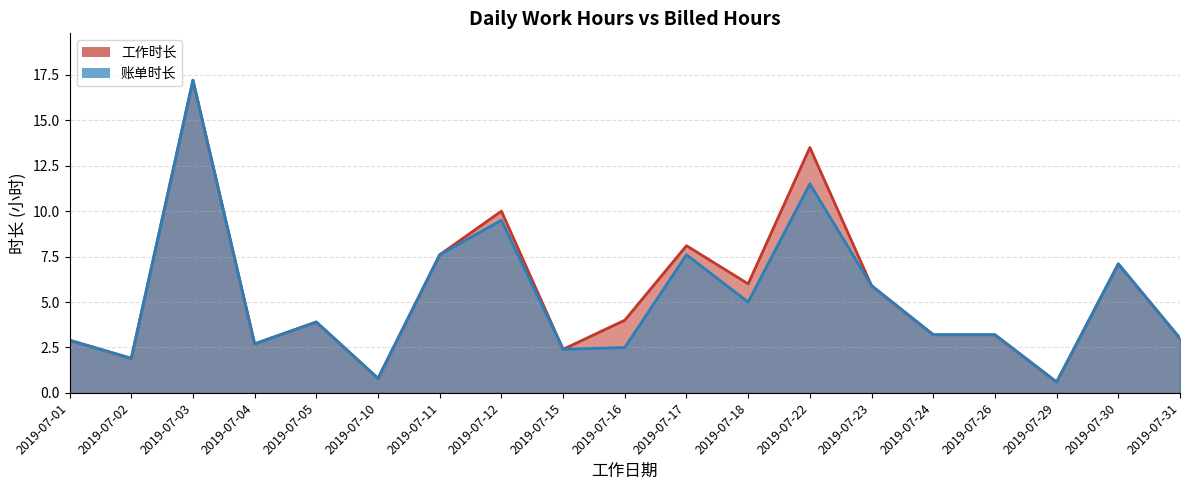

At which category is the sum across all series the highest?

2019-07-03